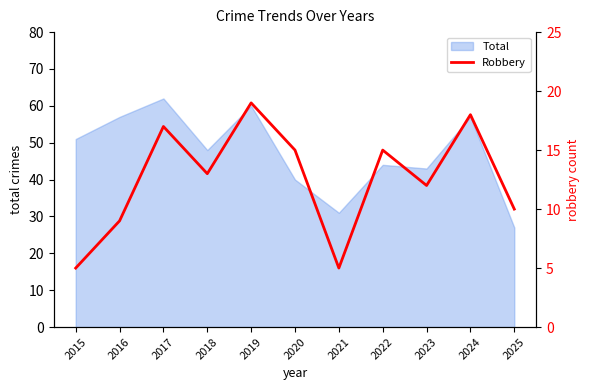

At which label does Total reach its minimum?

2025